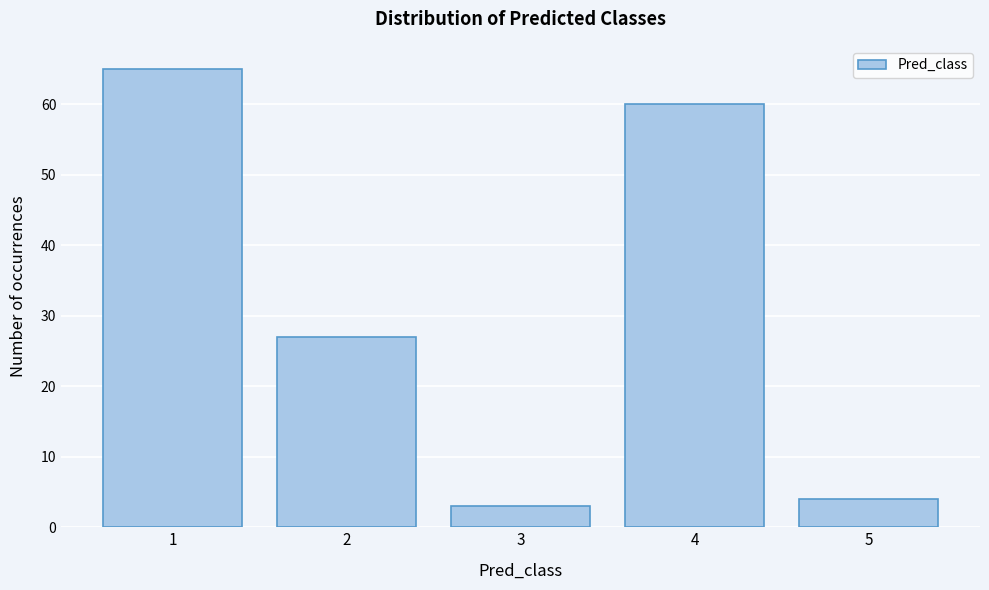

Reading left to right, list all the values displayed in this chart.

1=65	2=27	3=3	4=60	5=4